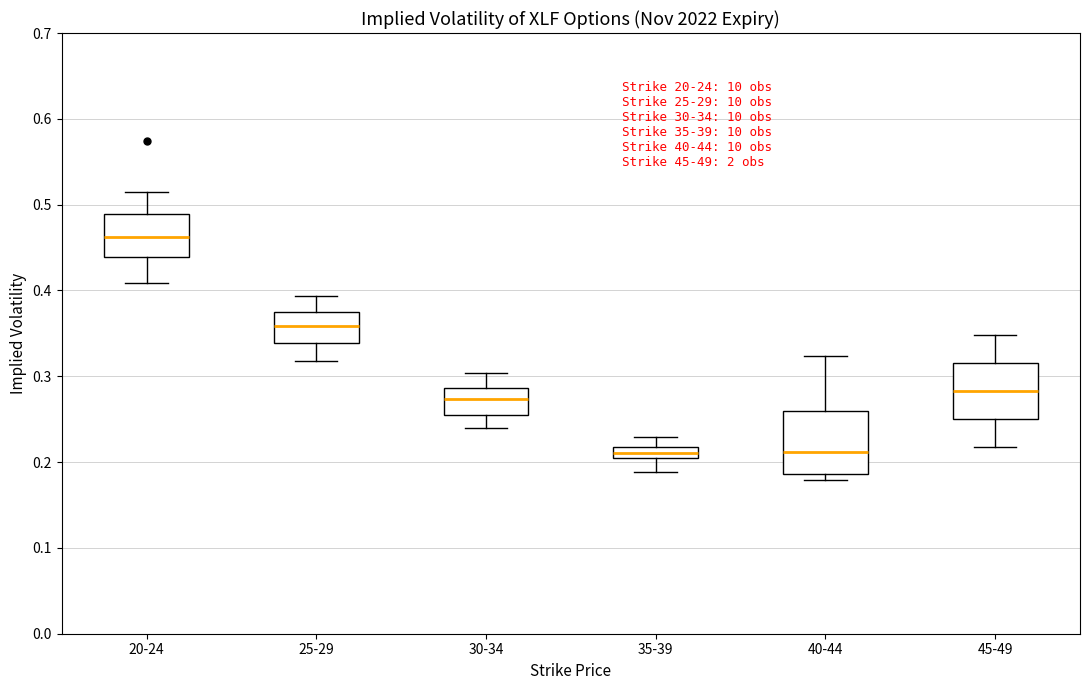

Which box's median line is the highest?

20-24